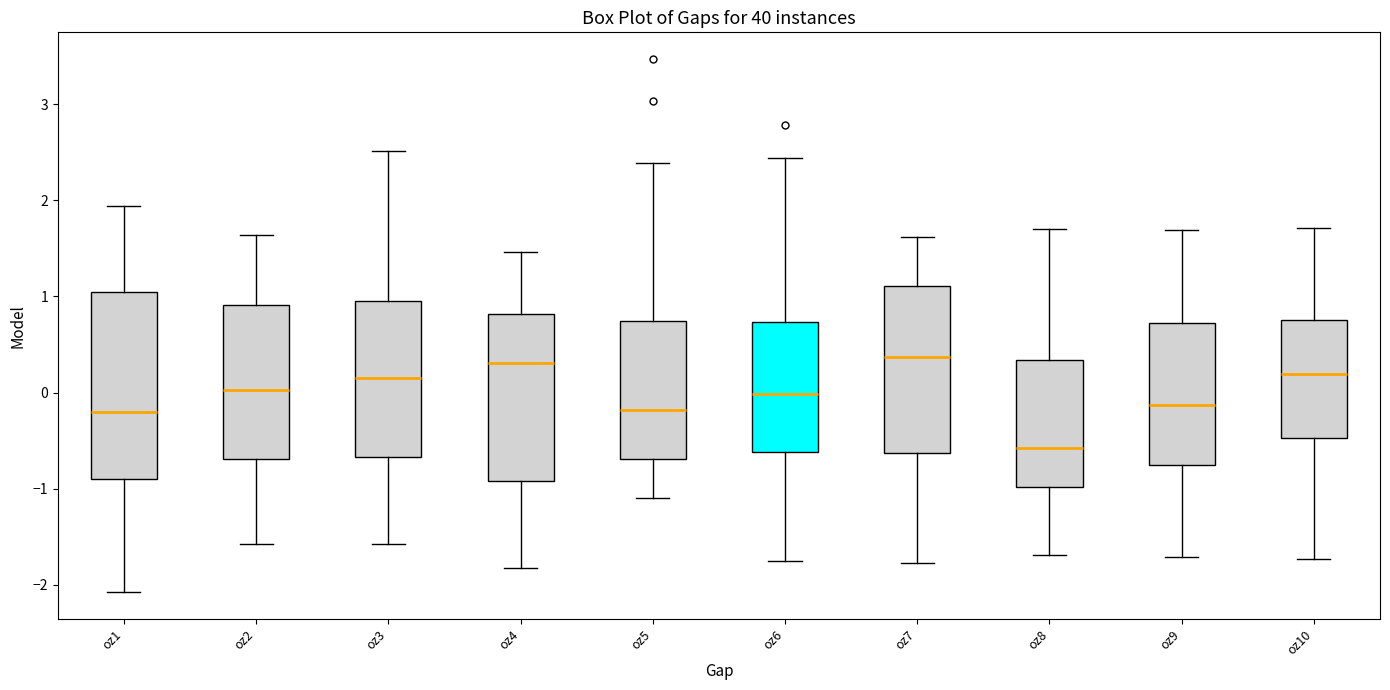

Where does the median line of the box for oz5 sit on the y-axis? The values are not printed on the chart, so give them approximately, as read against the axis.

-0.2